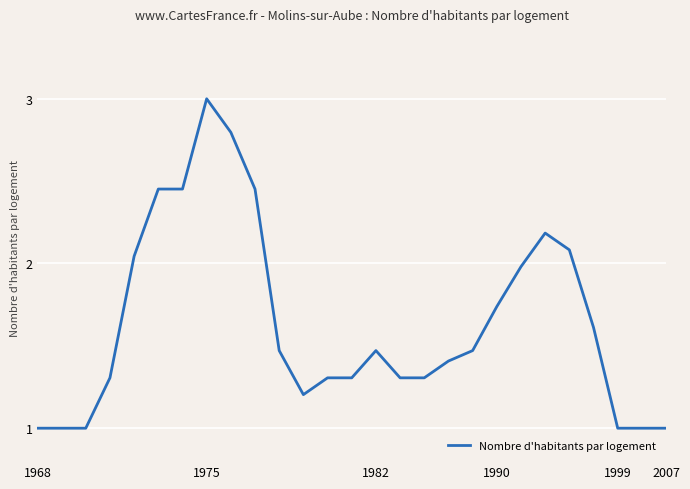

Does the chart have visible grid lines?

Yes